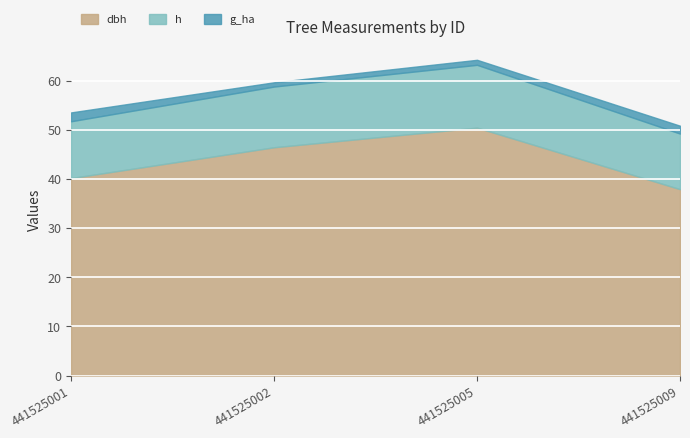

What are all the series names shown in the legend?

dbh, h, g_ha